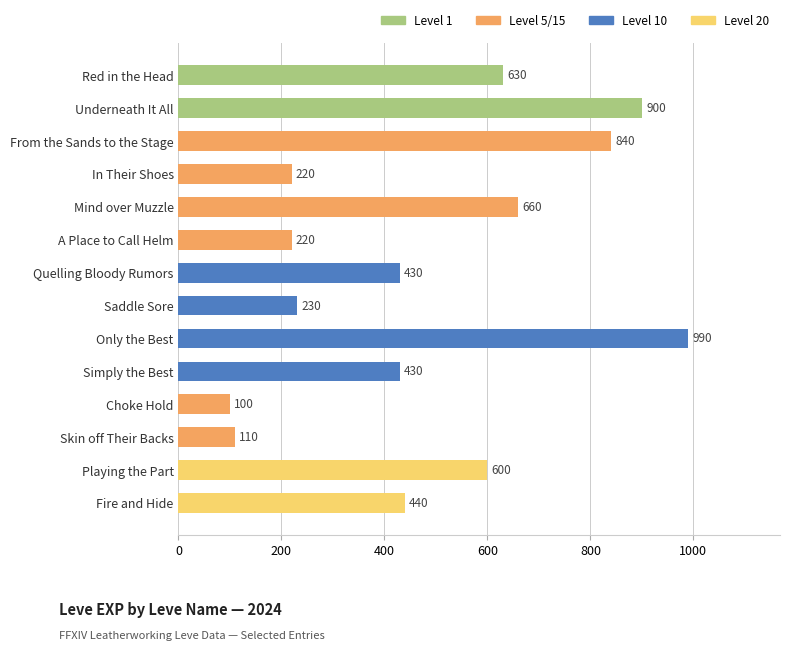

The chart shows a value of 430 at Simply the Best. True or false?

True